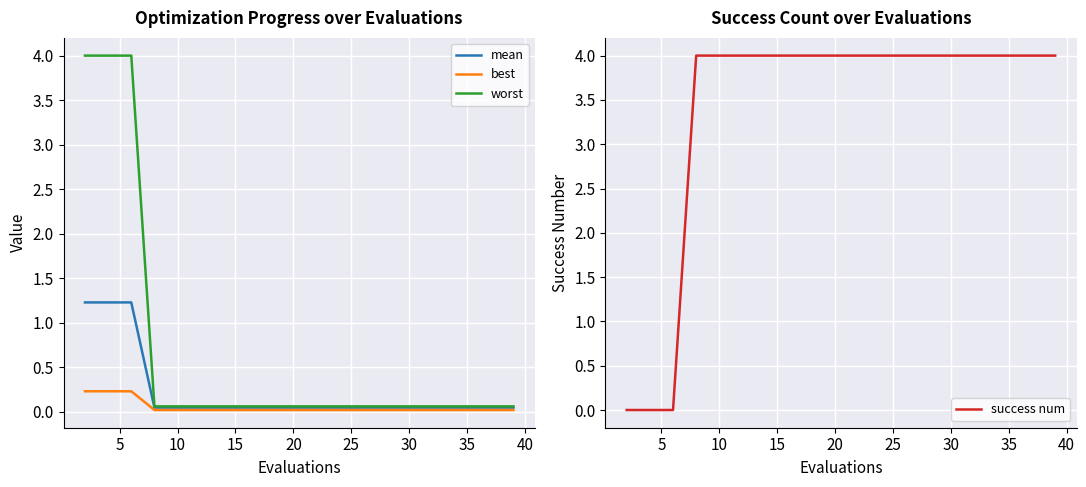

Does the chart display data point markers on the line(s)?

No